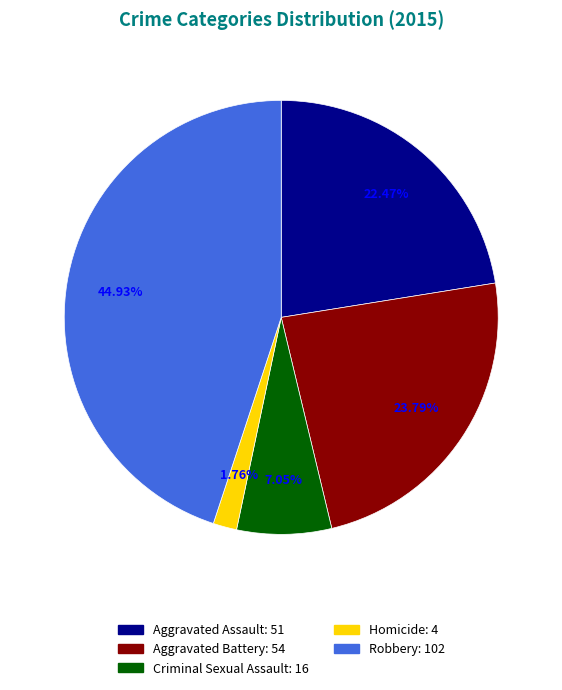

Rank the categories by value from highest to lowest.

Robbery, Aggravated Battery, Aggravated Assault, Criminal Sexual Assault, Homicide